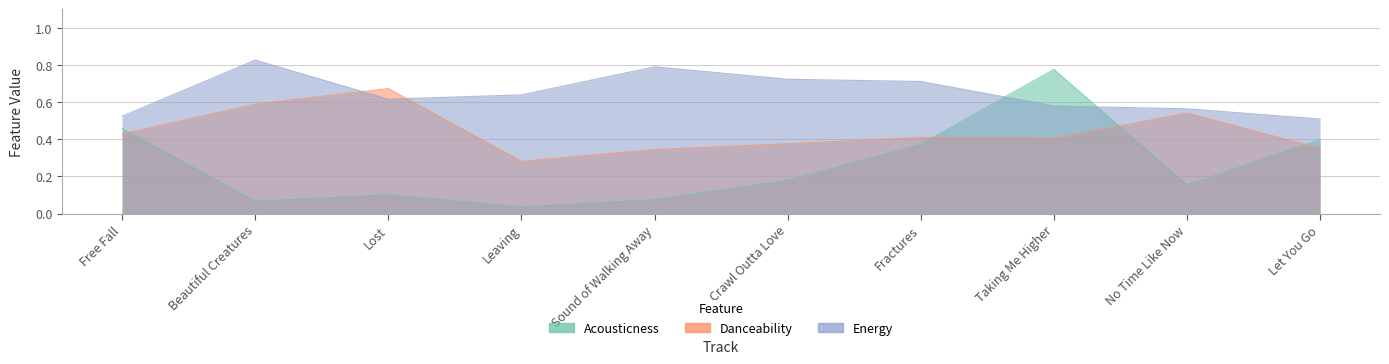

What is the label of the 4th point from the right?

Fractures